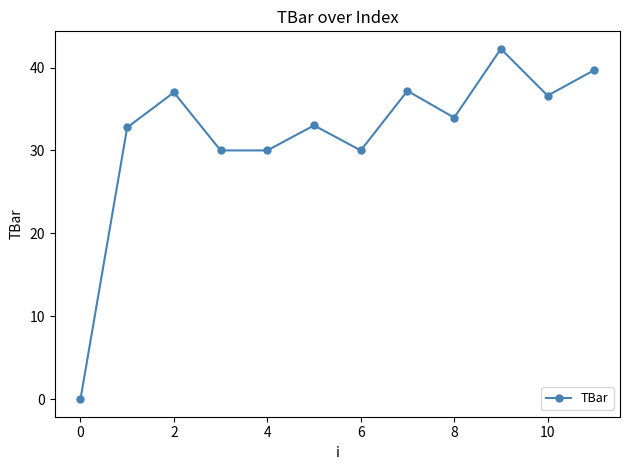

How many interior local peaks (higher than both neighbors) does the data have?

4